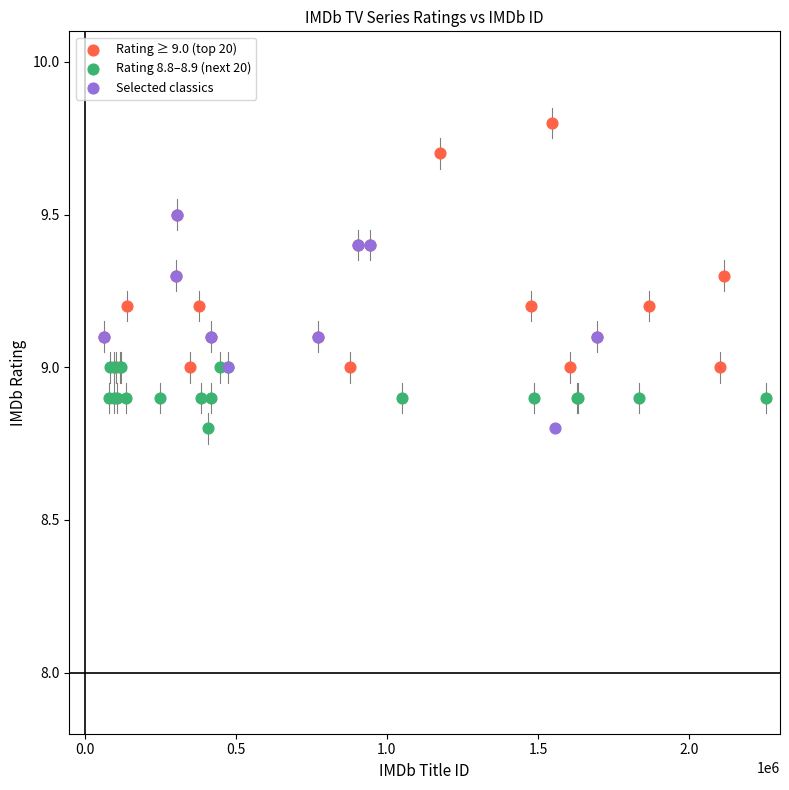

Which series reaches the maximum Y coordinate?

Rating ≥ 9.0 (top 20)